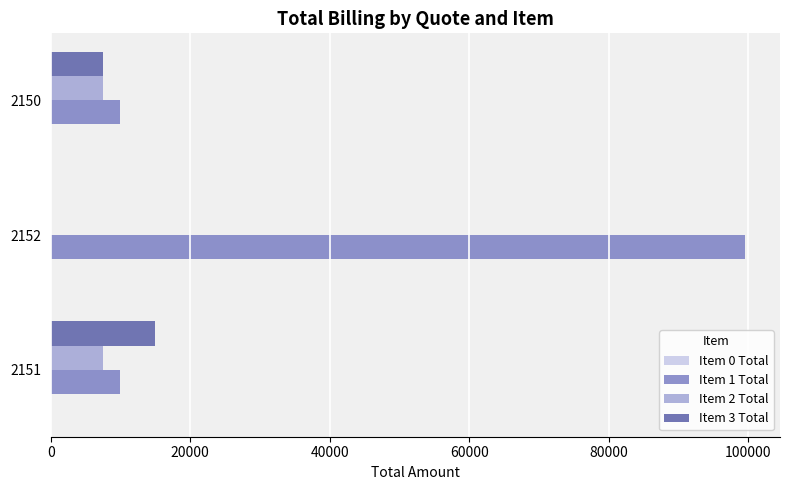

True or false: Item 2 Total has a value of 7500.0 at 2151.

True